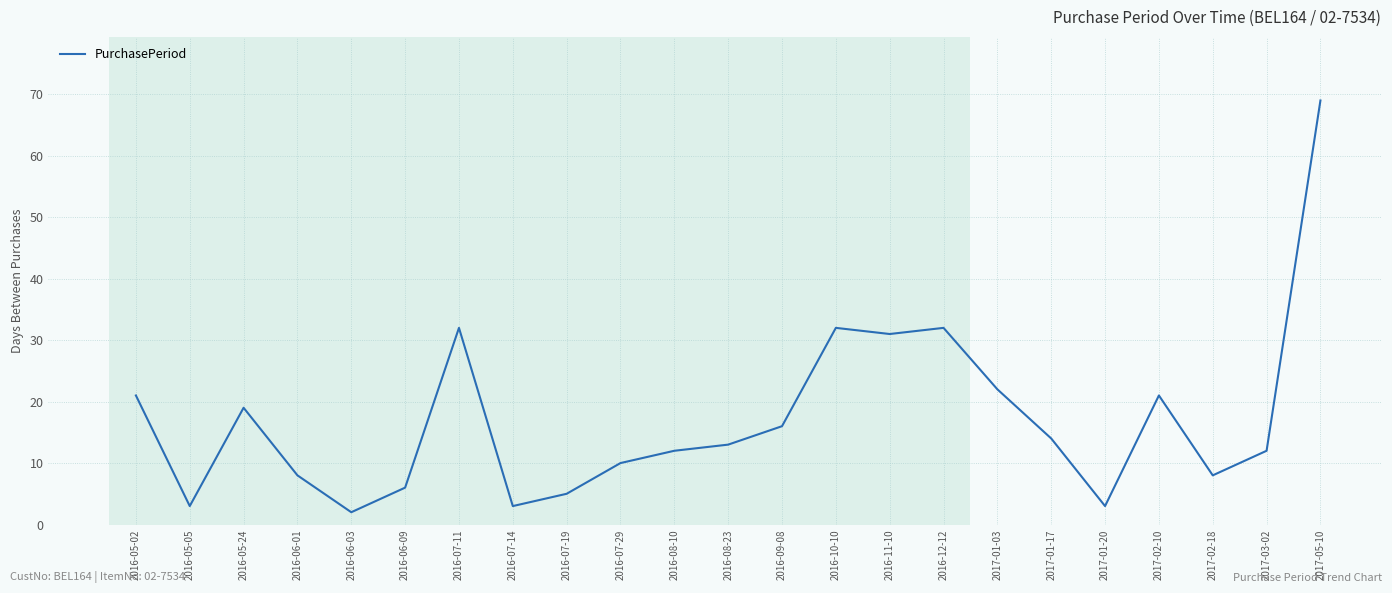

True or false: the data shows 14 at 2017-01-17.

True